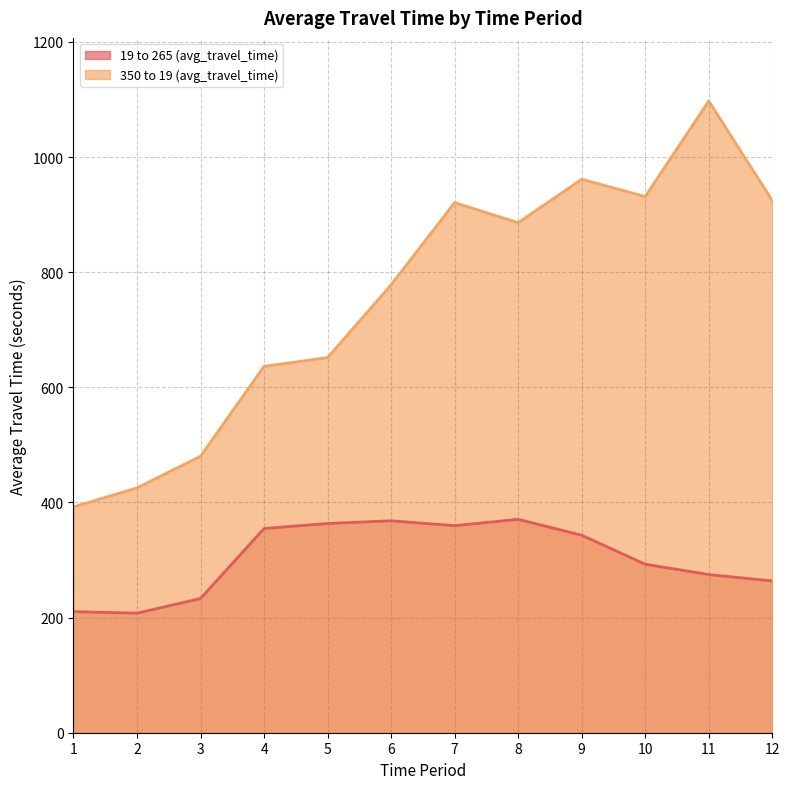

Which series has the widest spread of values?

350 to 19 (avg_travel_time)